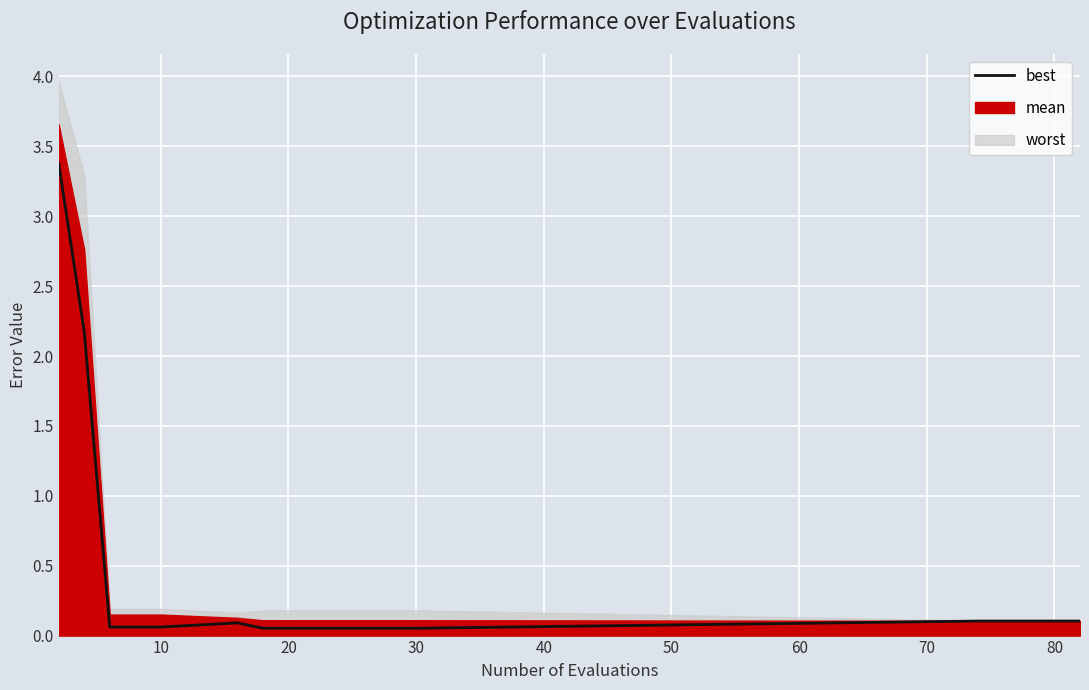

True or false: the data has more than 2 interior local peaks.

False